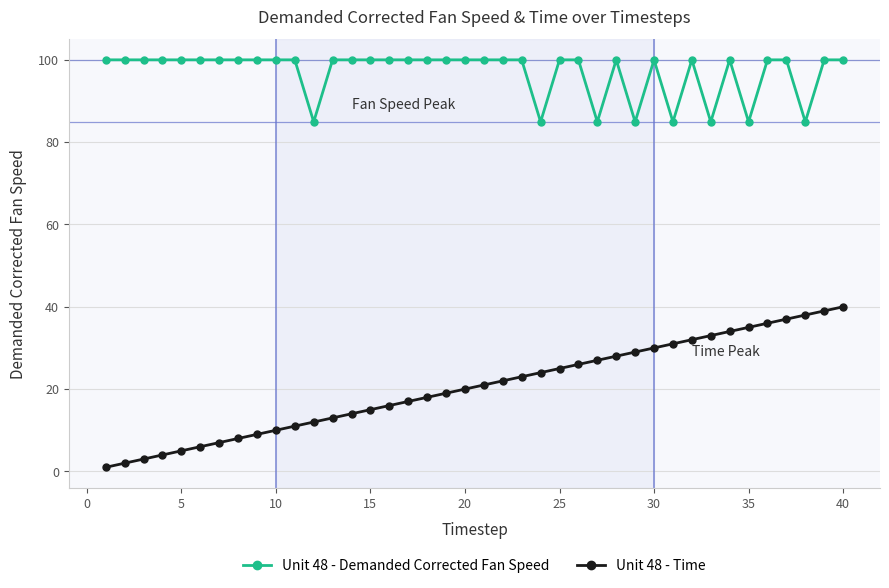

At how many categories does at least one series exceed 56?

40